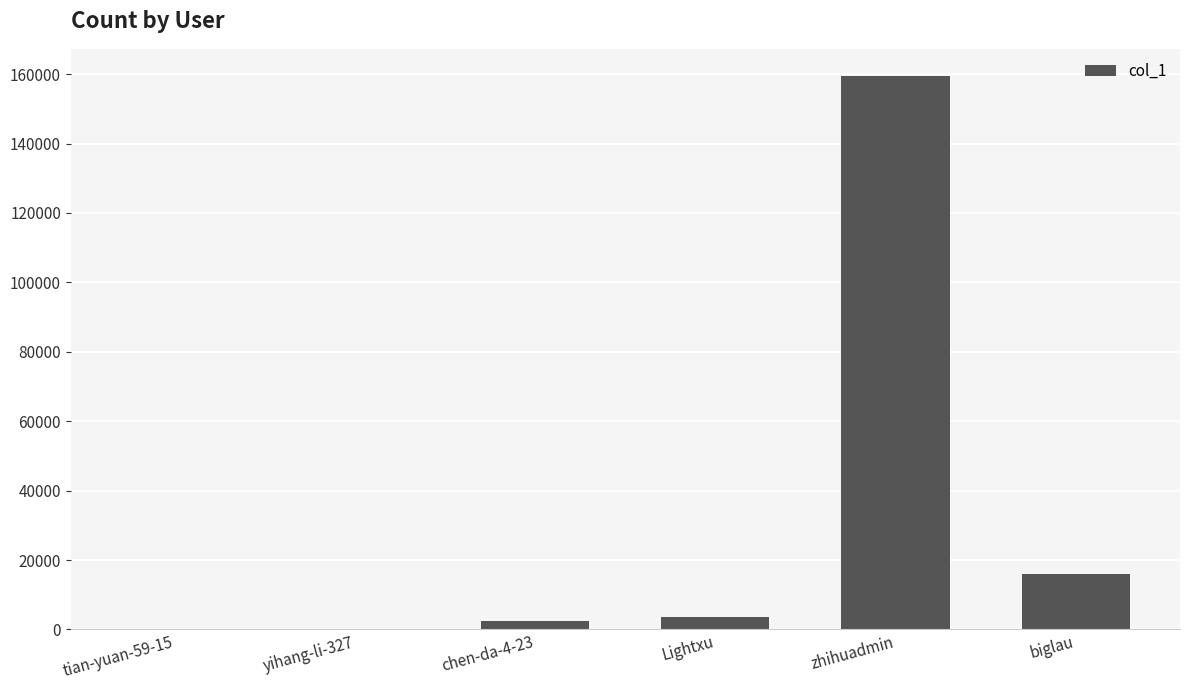

At which label is the value closest to 79675?

biglau